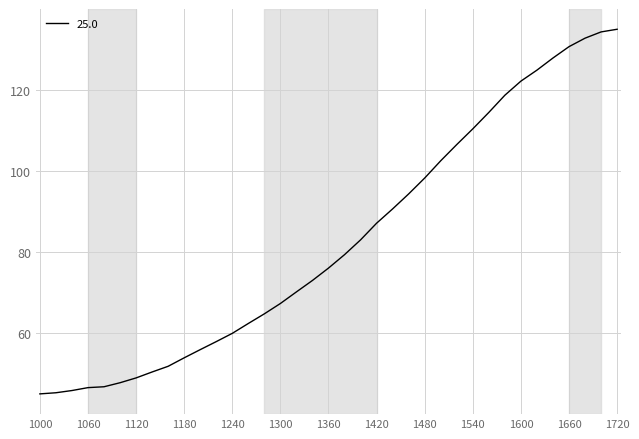

What is the maximum value shown in the chart?

135.0